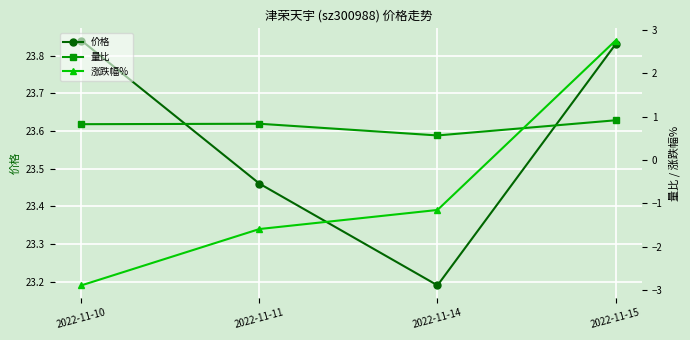

True or false: 价格 has a value of 23.2 at 2022-11-14.

True